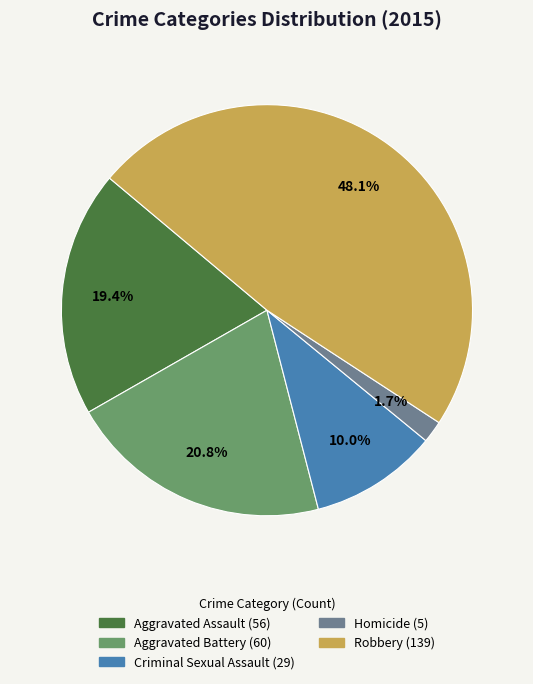

Which slice is the largest?

Robbery